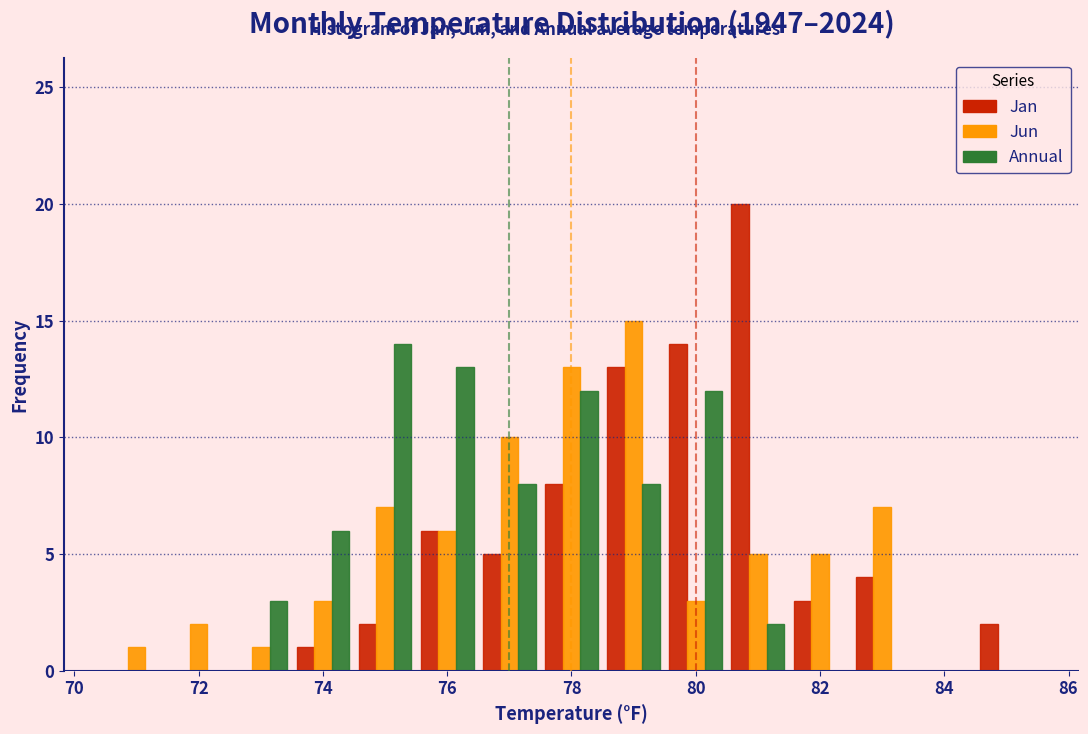

Reading left to right, transcribe this chart: for each range on the x-axis, give the height of each series' bar. Neither the bar edges nor the heights are printed on the chart, so give them approximately, as read against the axes.

70.5 to 71.5: Jan=0	Jun=1	Annual=0
71.5 to 72.5: Jan=0	Jun=2	Annual=0
72.5 to 73.5: Jan=0	Jun=1	Annual=3
73.5 to 74.5: Jan=1	Jun=3	Annual=6
74.5 to 75.5: Jan=2	Jun=7	Annual=14
75.5 to 76.5: Jan=6	Jun=6	Annual=13
76.5 to 77.5: Jan=5	Jun=10	Annual=8
77.5 to 78.5: Jan=8	Jun=13	Annual=12
78.5 to 79.5: Jan=13	Jun=15	Annual=8
79.5 to 80.5: Jan=14	Jun=3	Annual=12
80.5 to 81.5: Jan=20	Jun=5	Annual=2
81.5 to 82.5: Jan=3	Jun=5	Annual=0
82.5 to 83.5: Jan=4	Jun=7	Annual=0
83.5 to 84.5: Jan=0	Jun=0	Annual=0
84.5 to 85.5: Jan=2	Jun=0	Annual=0